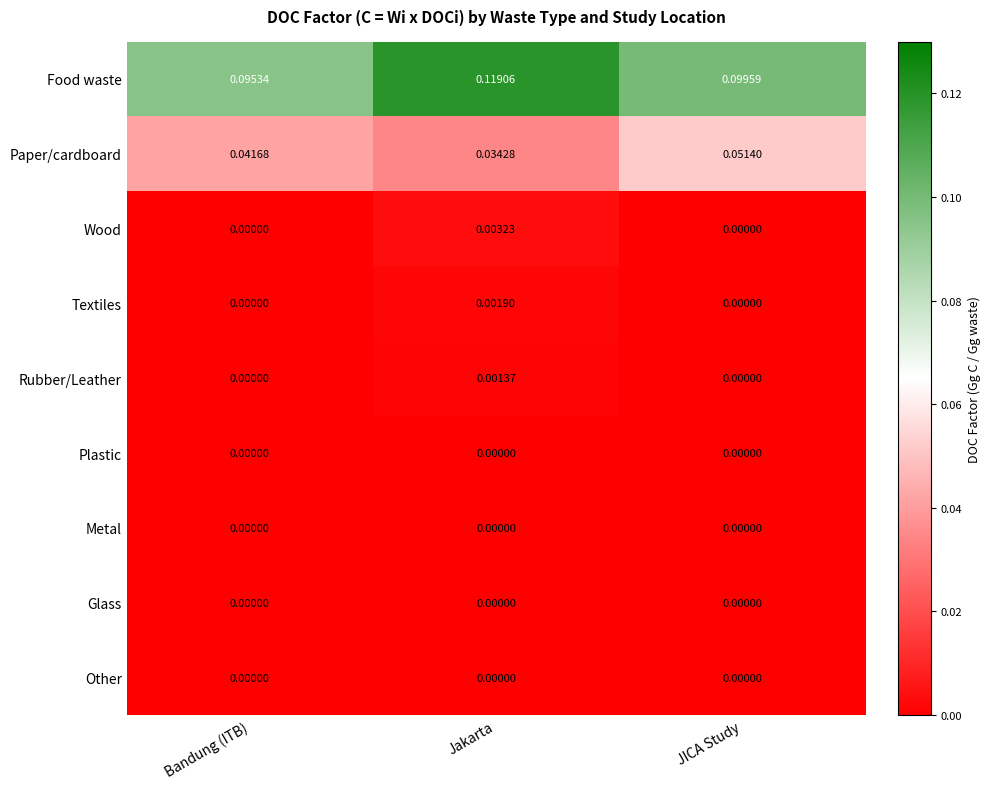

At which category is the sum across all series the highest?

Jakarta